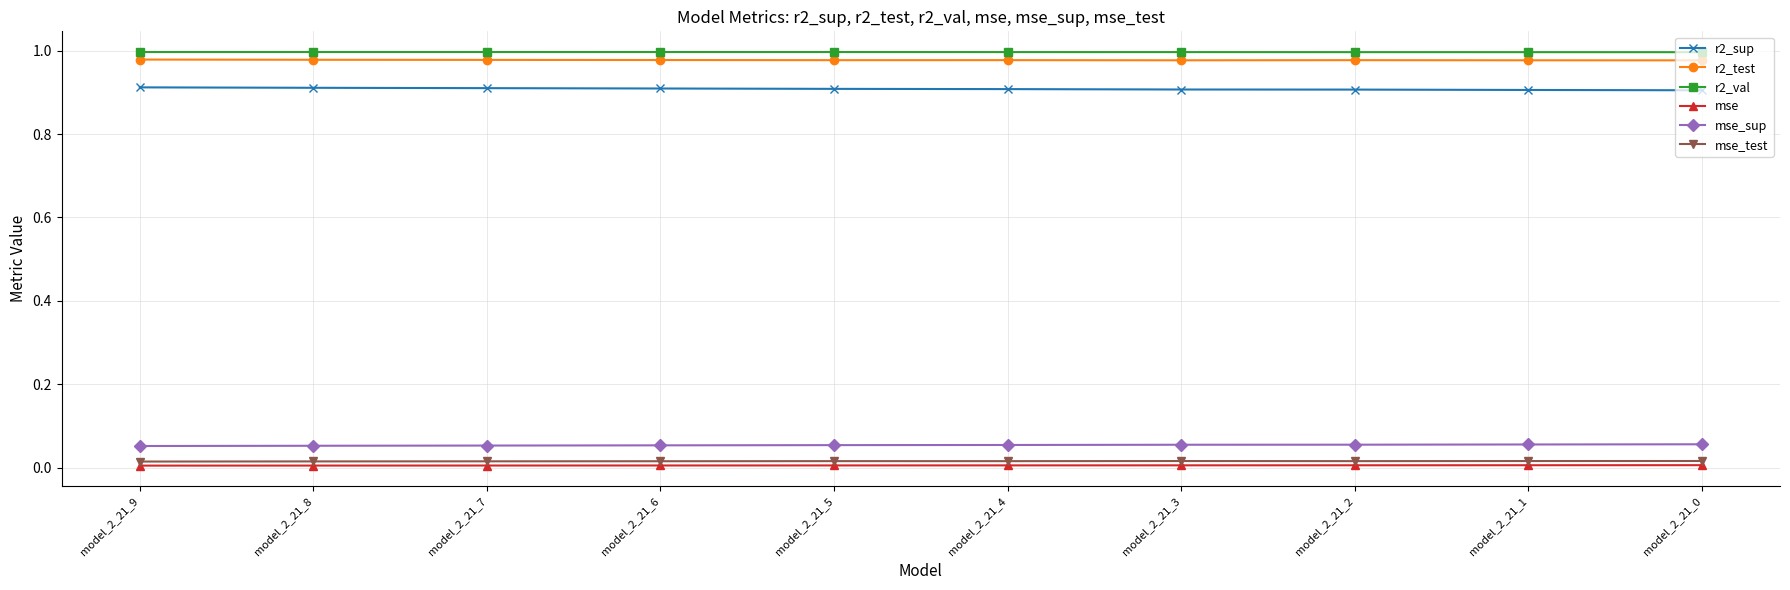

The value of r2_val at model_2_21_9 is 1.7. True or false?

False